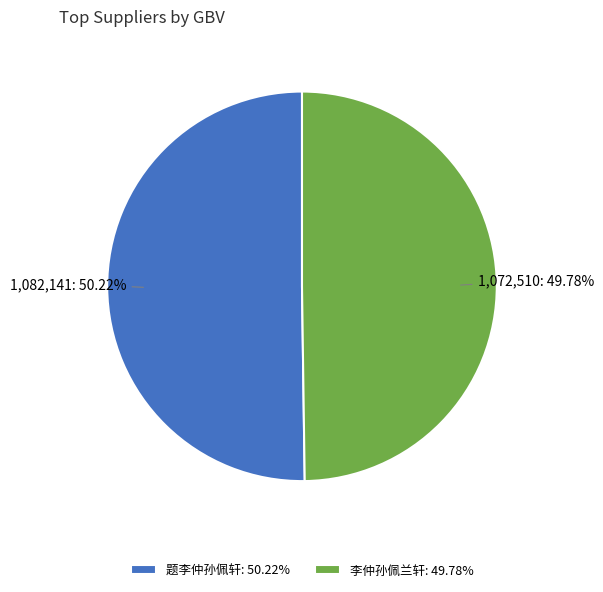

Do 题李仲孙佩轩: 50.22% and 李仲孙佩兰轩: 49.78% together represent more than half of the pie?

Yes